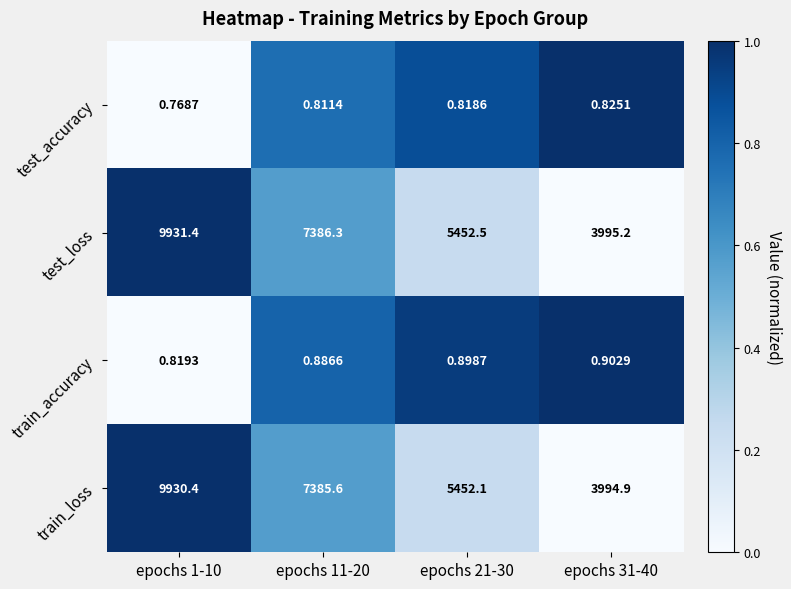

List the series in order of their peak value, lowest first.

test_accuracy, train_accuracy, train_loss, test_loss